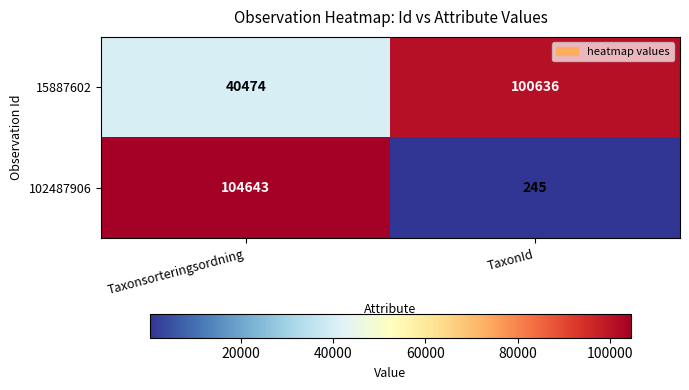

What is the sum of all 15887602 values?

141110